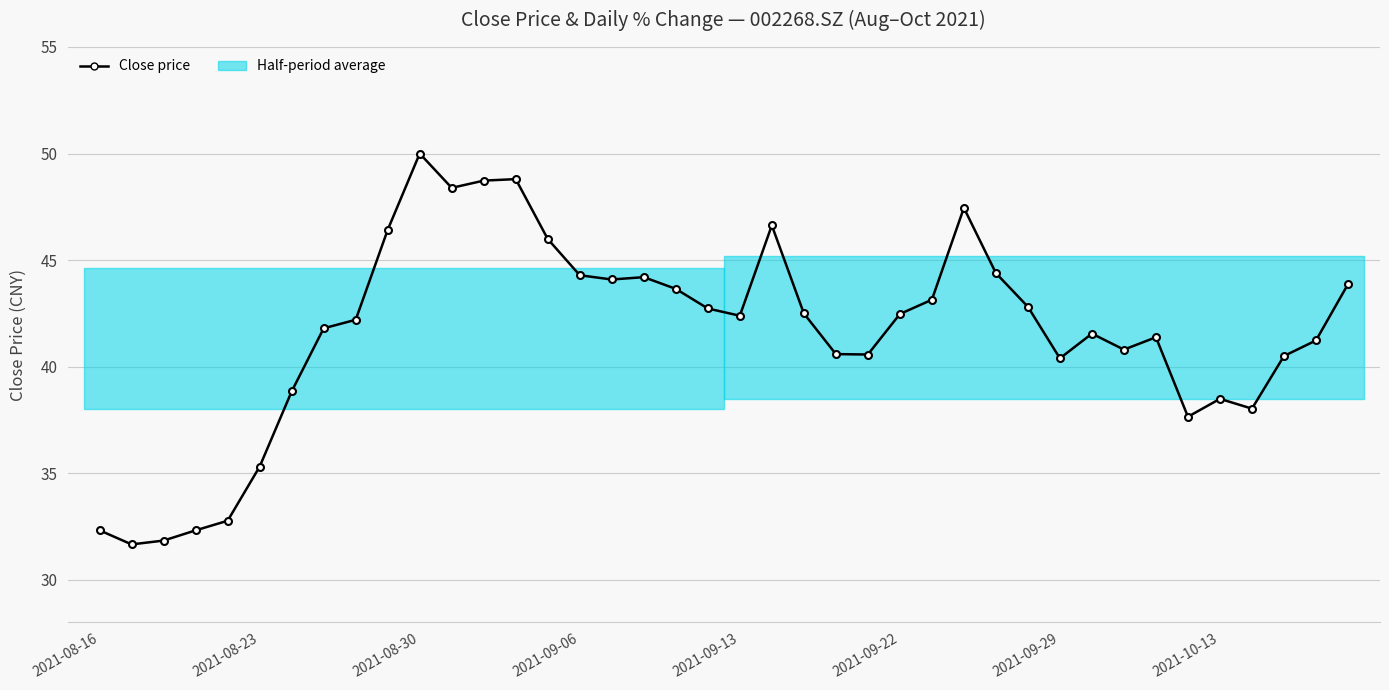

How many data points does each series have?

40